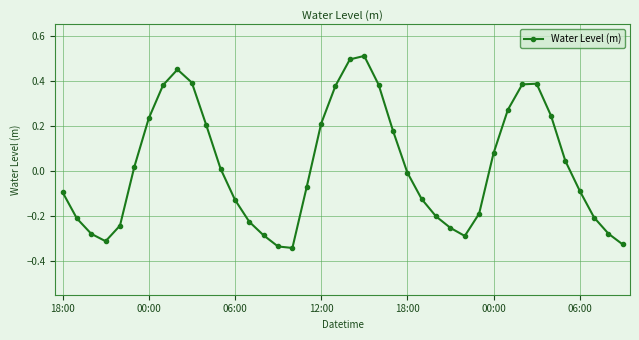

What is the greatest value displayed?

0.5